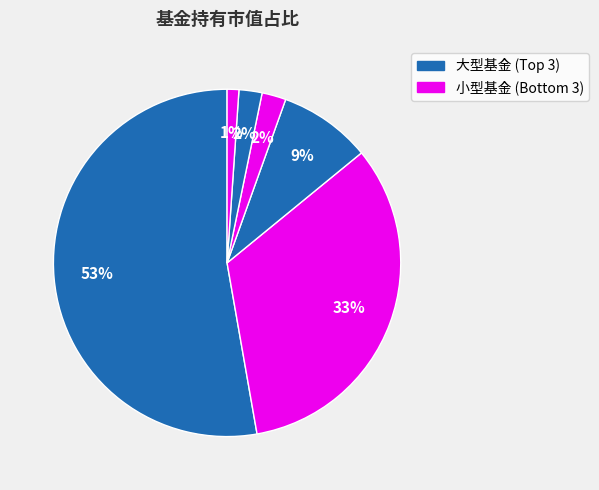

How many slices are in this pie chart?

6